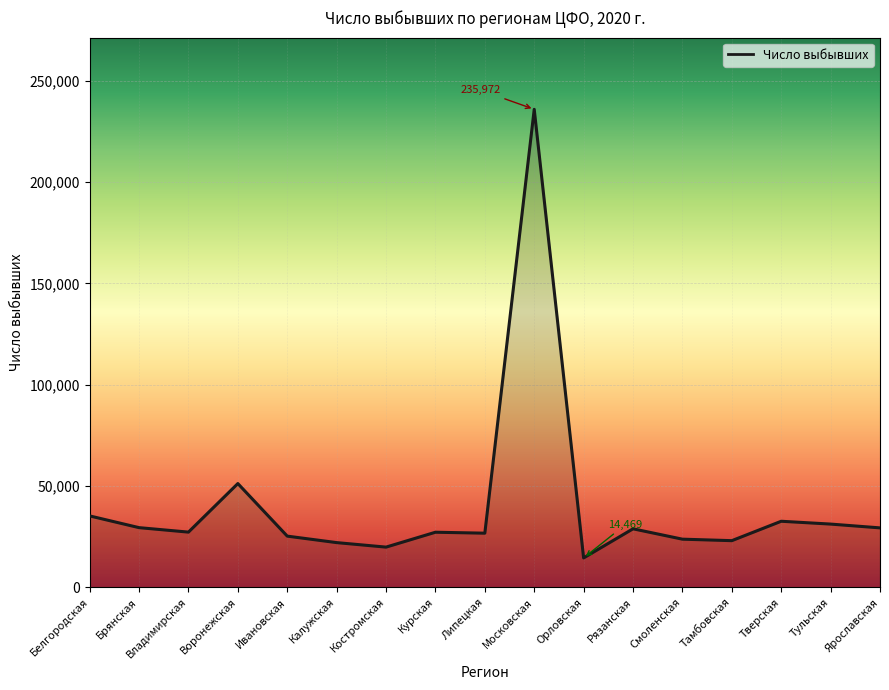

Does the chart display data point markers on the line(s)?

No